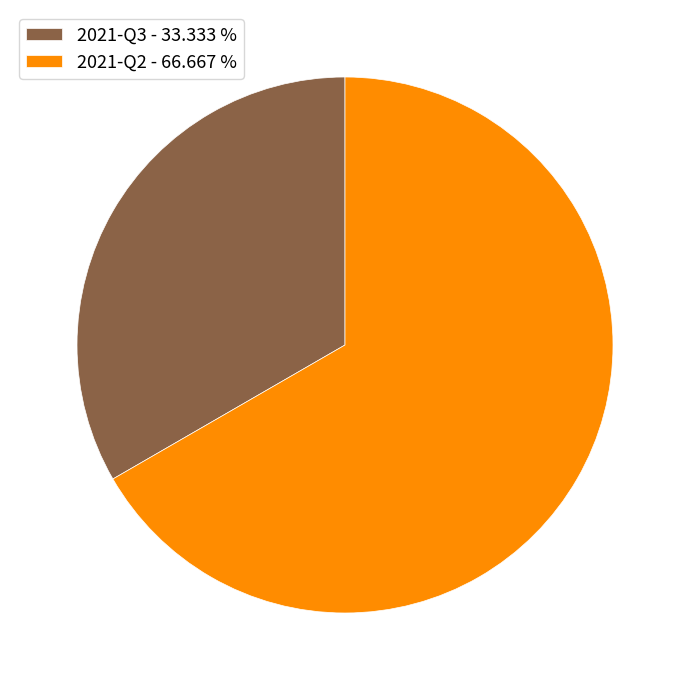

Does 2021-Q3 represent more than half of the total?

No